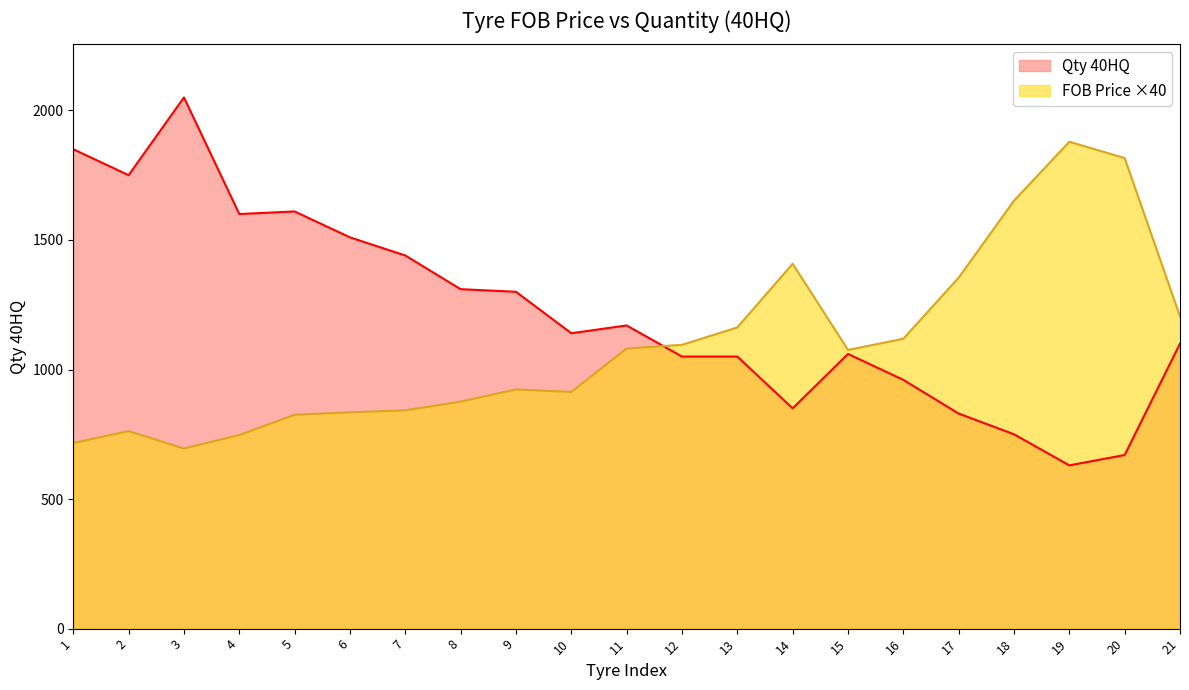

How many times do FOB QINGDAO PRICE and Qty 40HQ cross each other?

1